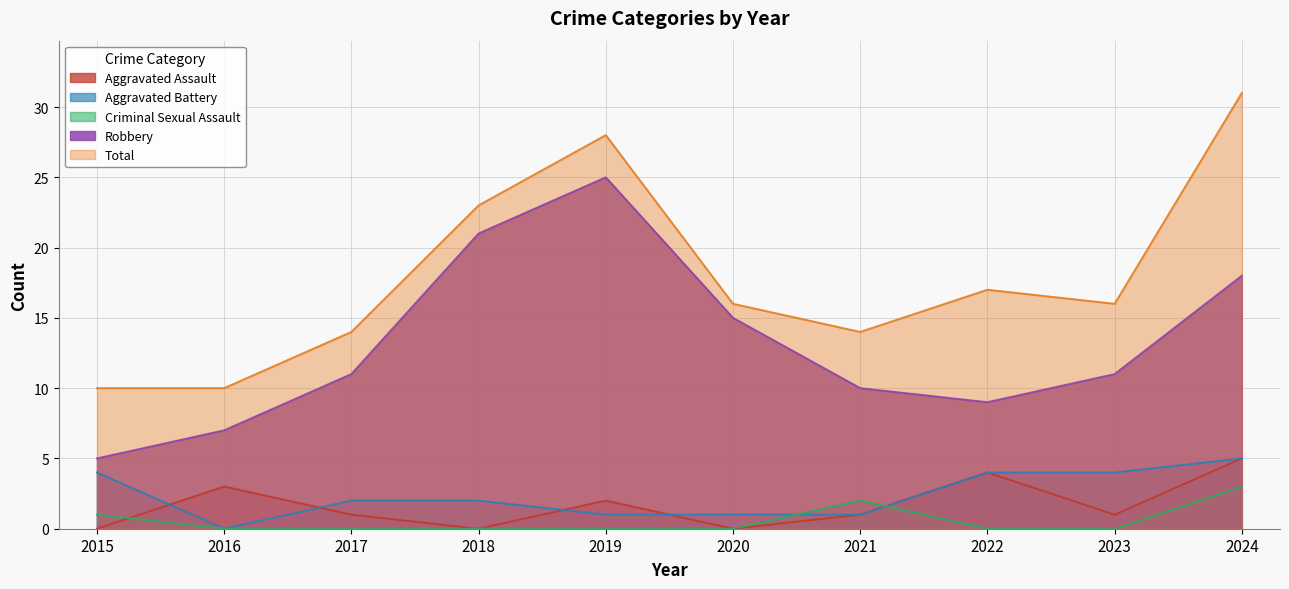

What is the difference between the maximum and second lowest values in the Aggravated Assault series?

5